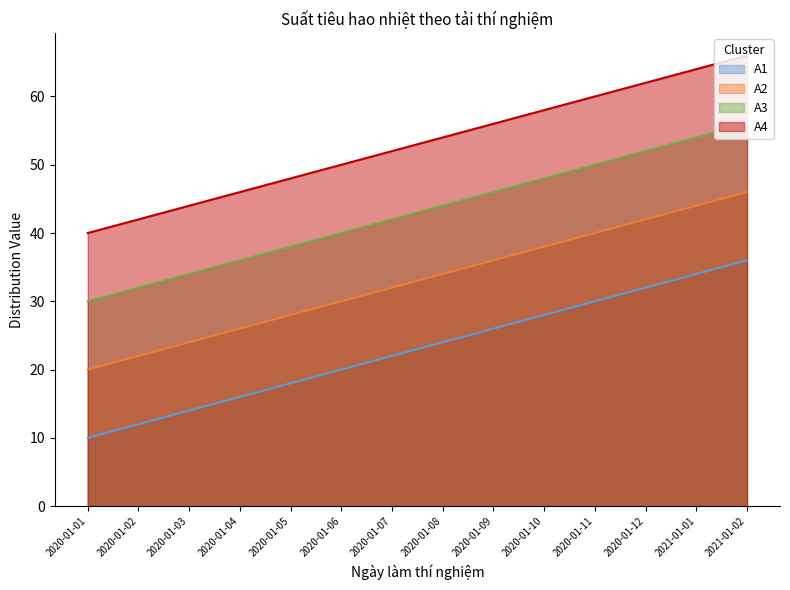

True or false: A4 and A3 cross at least once.

False